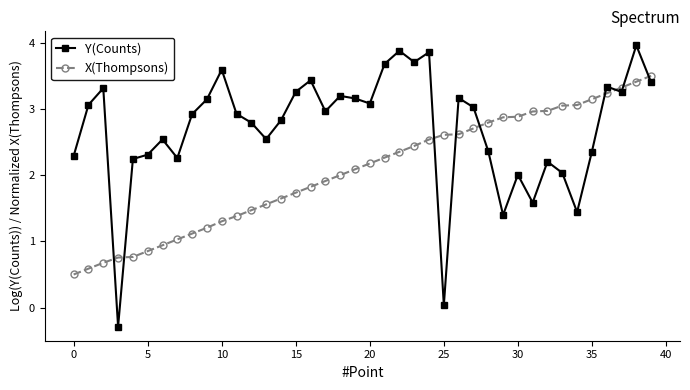

True or false: Y(Counts) and X(Thompsons) intersect in this chart.

True